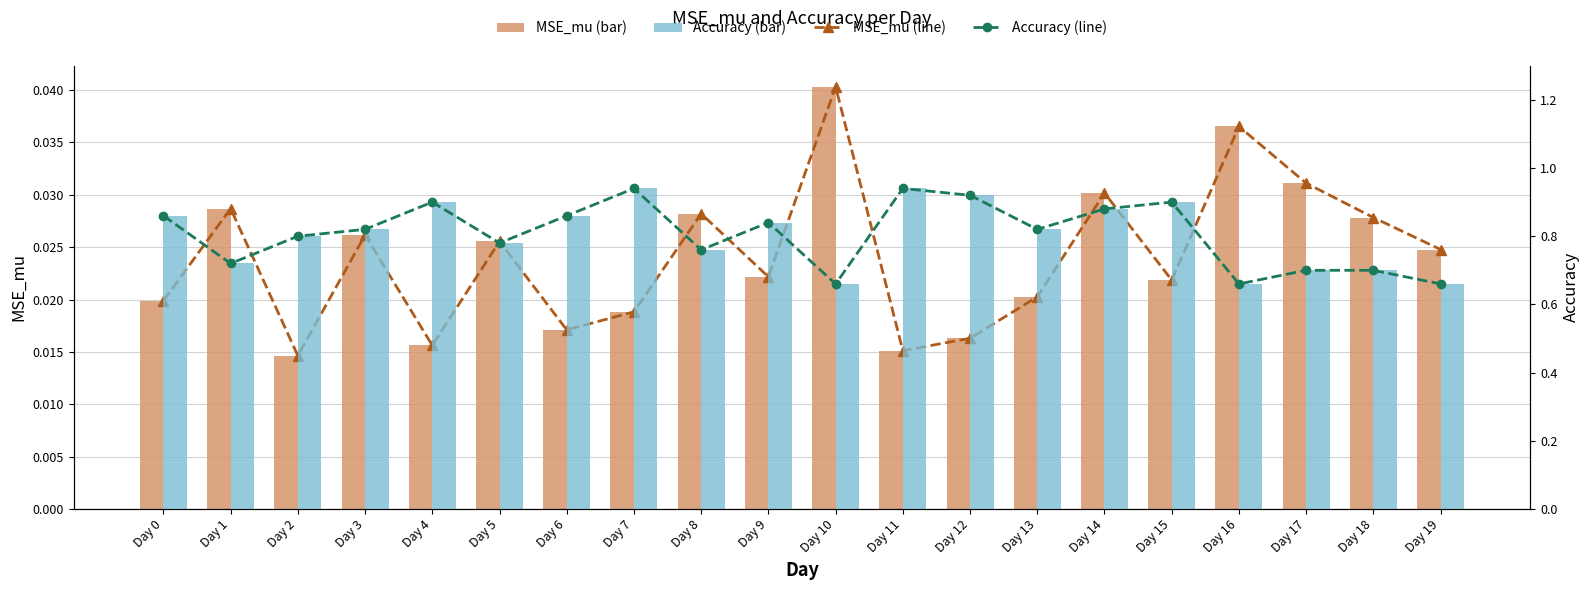

Which series has the widest spread of values?

Accuracy (line)